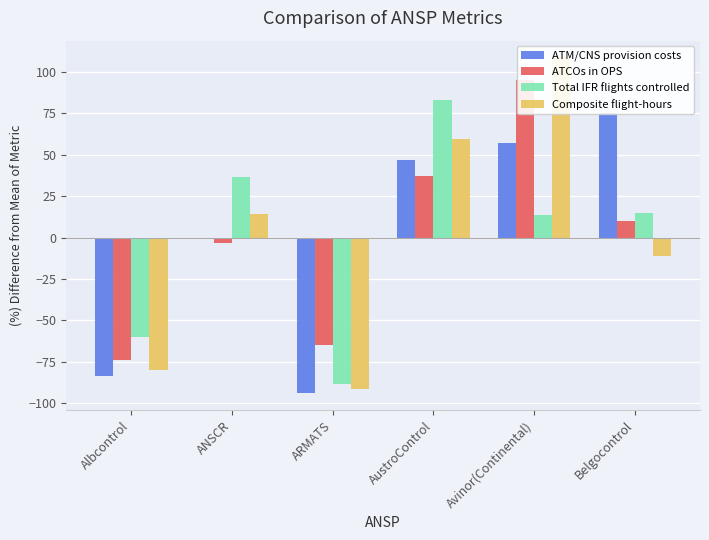

Rank the series by their average value, from lowest to highest.

Total IFR flights controlled, Composite flight-hours, ATM/CNS provision costs, ATCOs in OPS